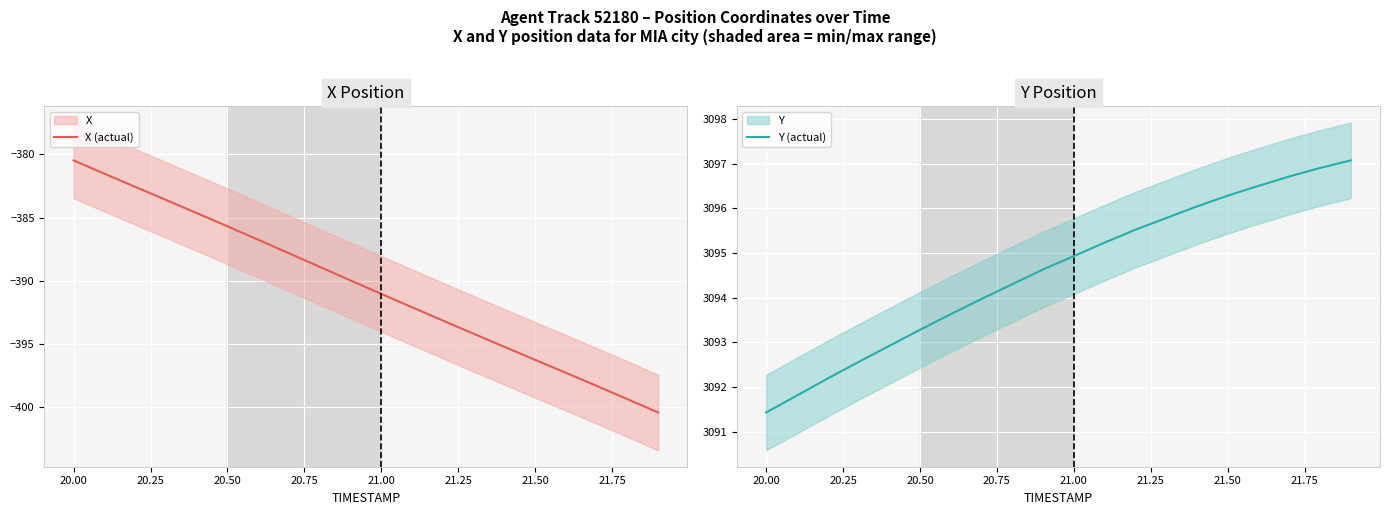

What is the value of the Y (actual) point at the 3rd from the left?

3092.2